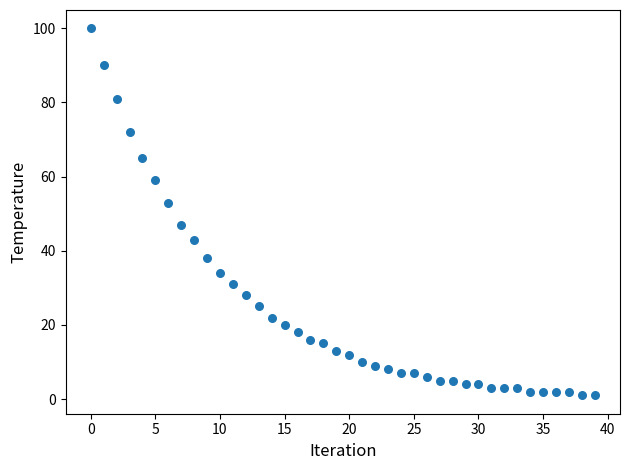

What is the range of Y values (max minus min)?

99